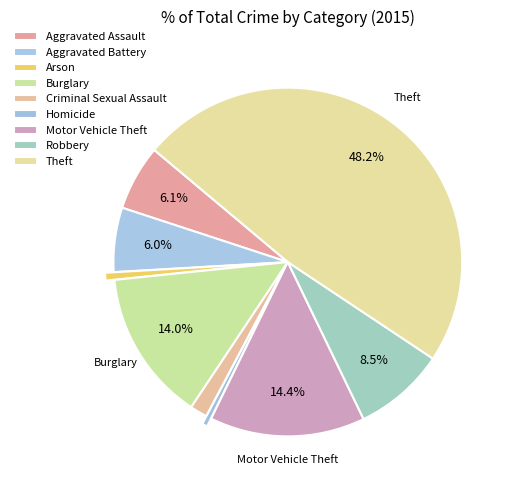

What portion of the pie excludes Criminal Sexual Assault?

98.4%